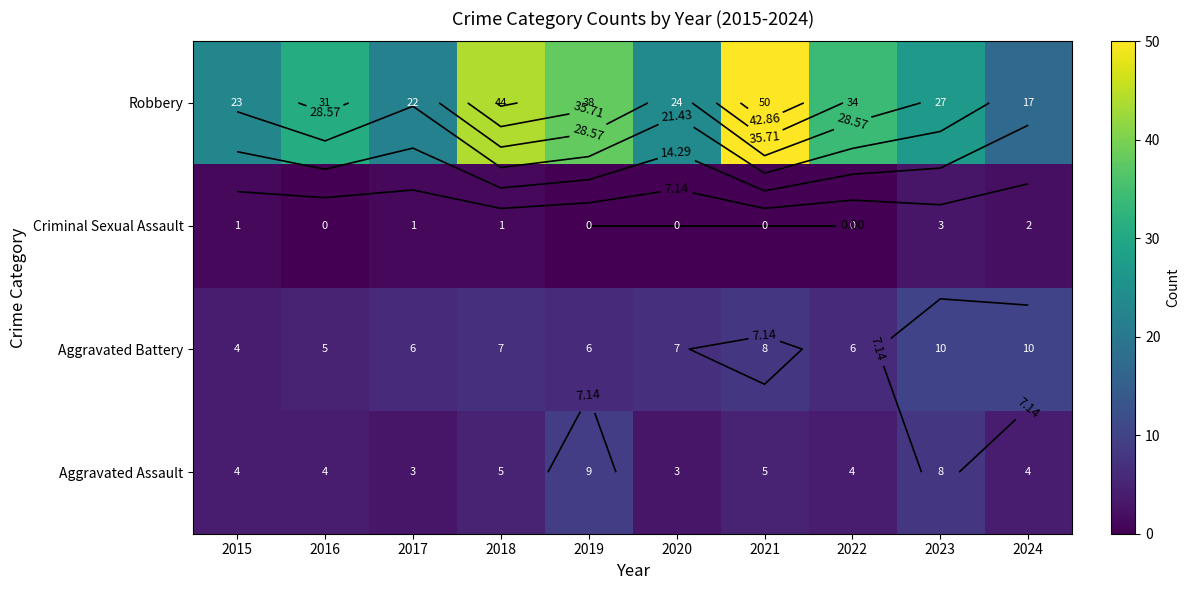

List the labels in order of Aggravated Battery value, largest first.

2023, 2024, 2021, 2018, 2020, 2017, 2019, 2022, 2016, 2015